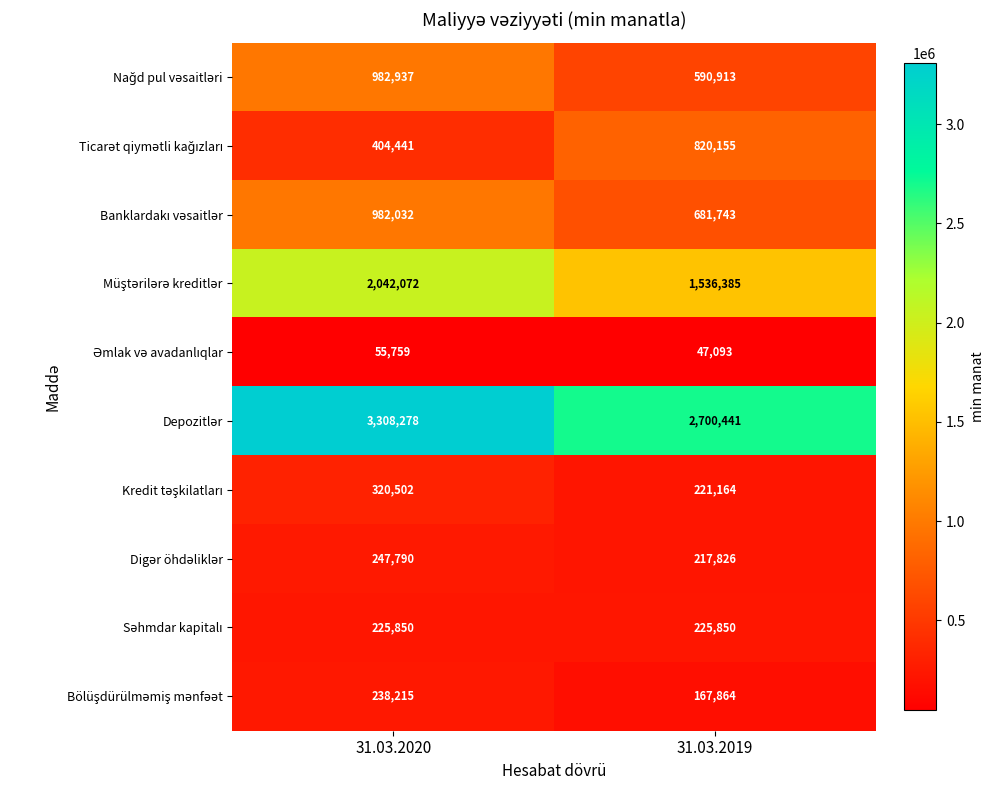

At which category is the sum across all series the highest?

31.03.2020